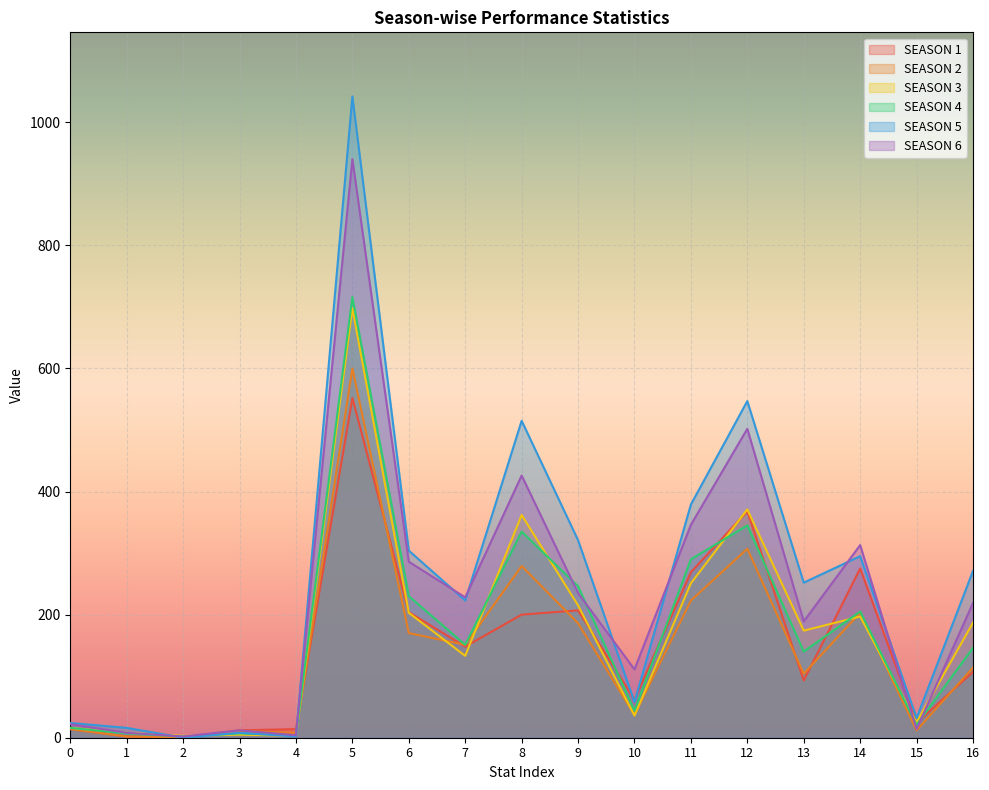

Reading right to left, what are all the values shown in this chart?

SEASON 1: 107	24	275	93	368	269	62	207	200	148	204	552	14	12	0	2	14
SEASON 2: 114	12	203	104	307	223	37	186	279	151	170	600	8	11	1	2	14
SEASON 3: 187	25	197	174	371	251	36	215	362	133	203	698	3	5	3	8	16
SEASON 4: 146	21	205	140	345	290	44	246	335	151	230	716	4	7	2	7	16
SEASON 5: 271	32	295	252	547	379	58	321	515	223	304	1042	2	8	0	16	24
SEASON 6: 219	14	313	189	502	346	111	235	426	228	286	940	4	12	2	8	22